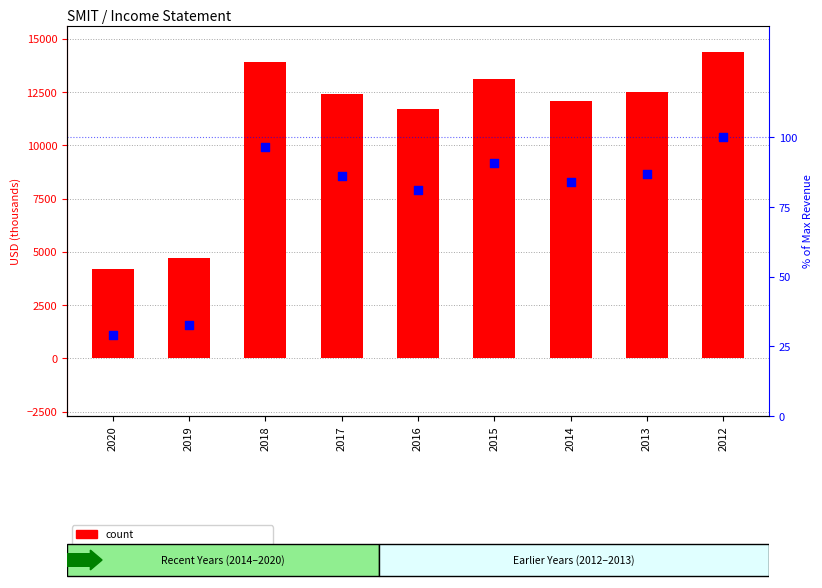

What are all the series names shown in the legend?

count, percentile rank within the sample